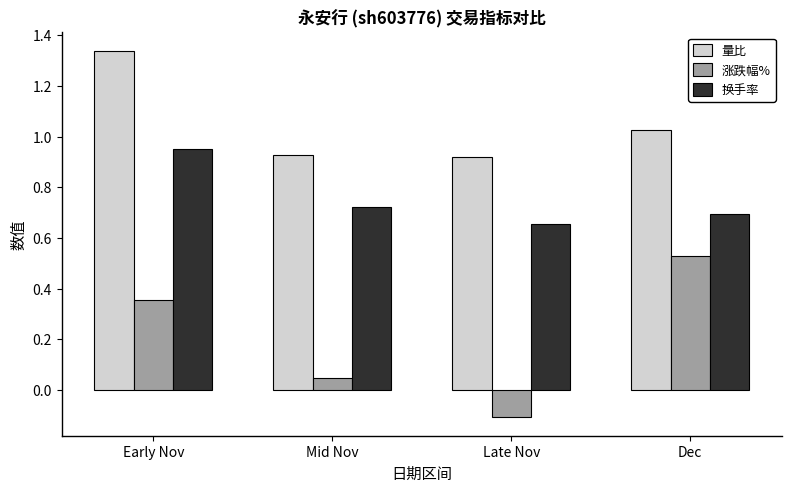

At which label does 量比 reach its peak?

Early Nov